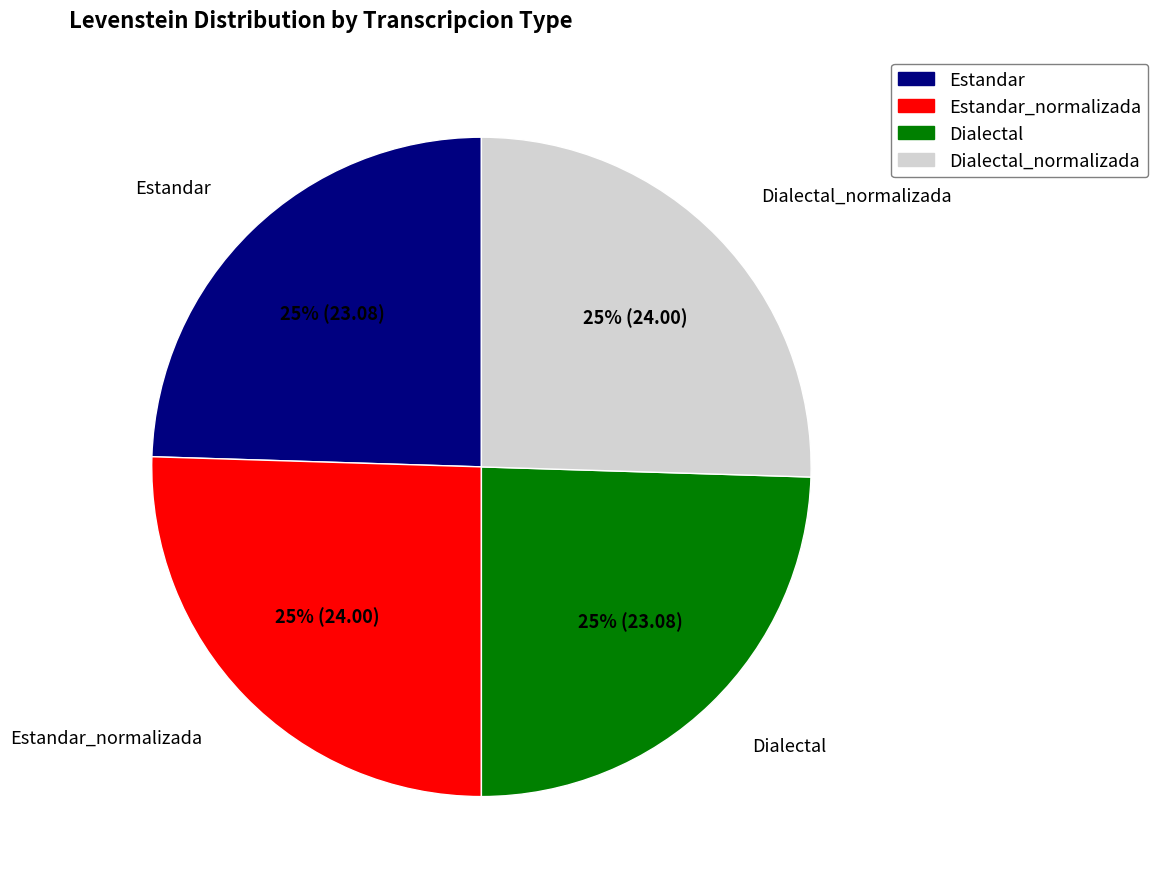

To the nearest percent, what is the average slice percentage?

25%